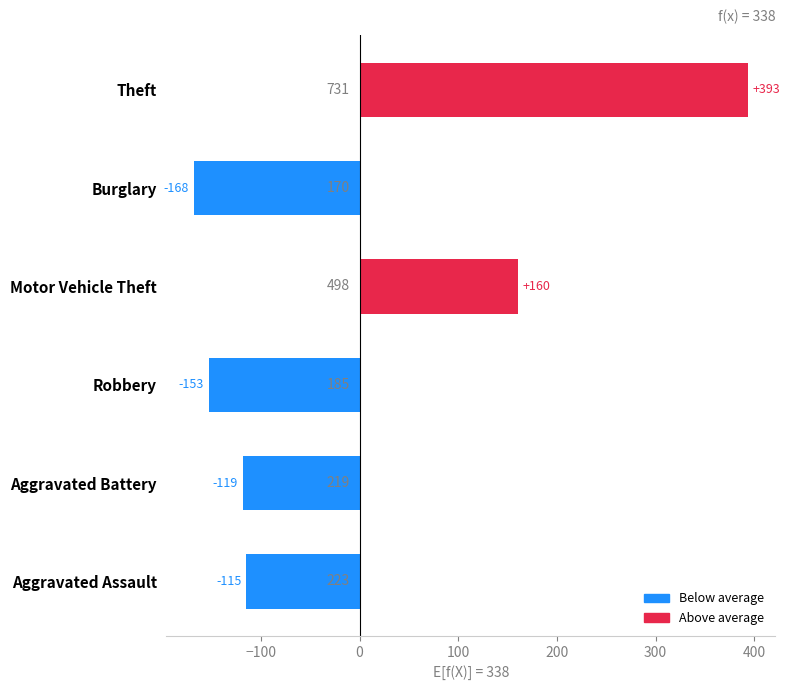

The chart shows a value of 393.3 at Theft. True or false?

True